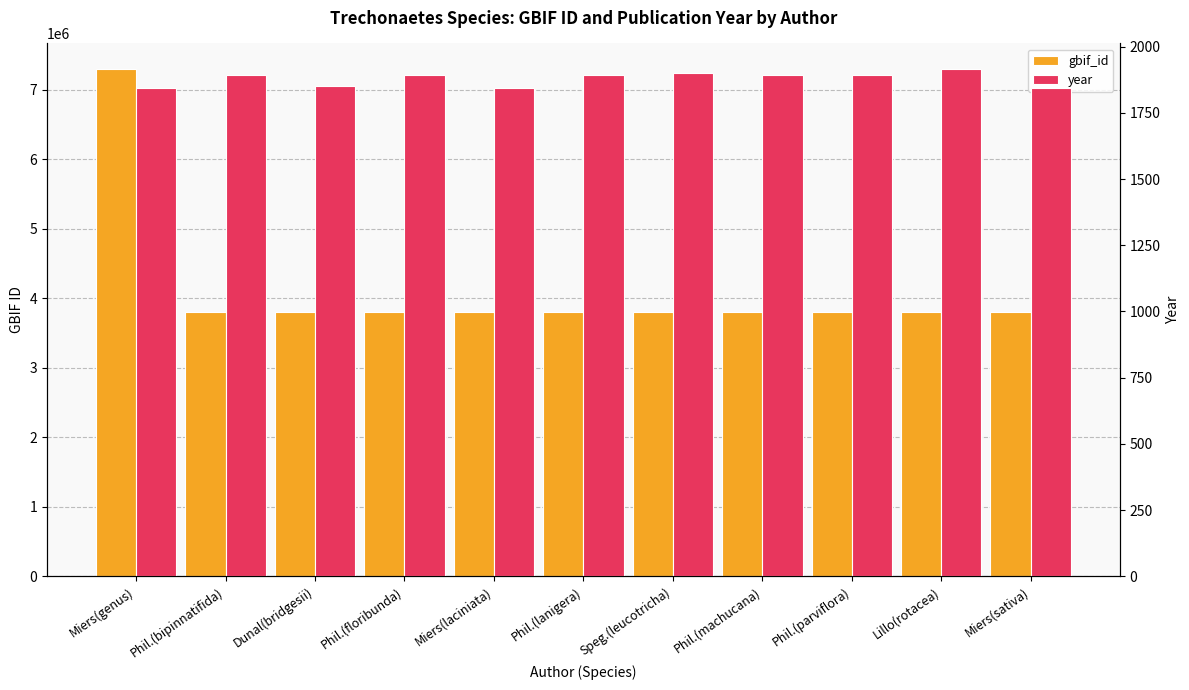

What is the greatest value displayed?

7299930